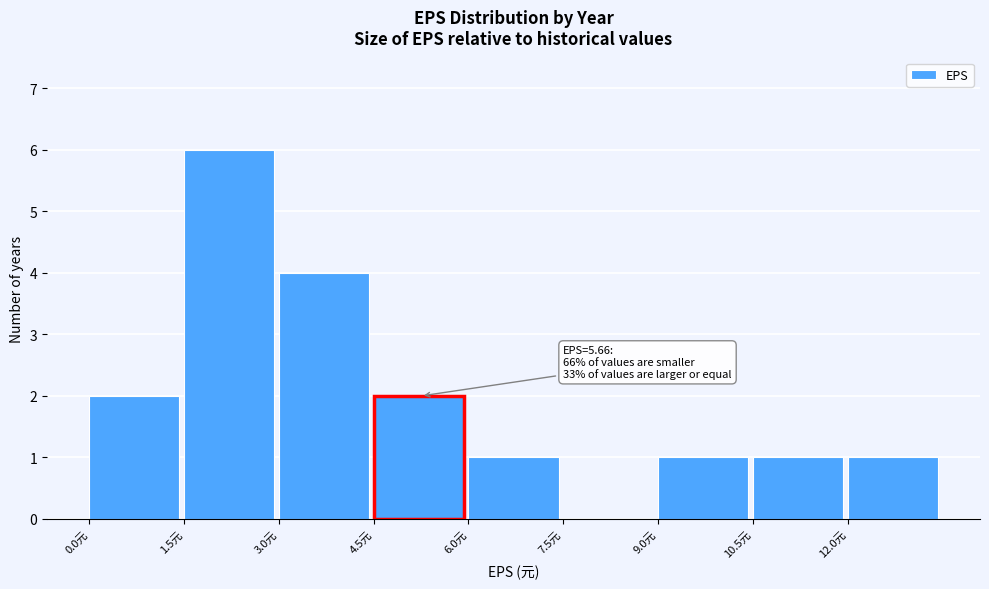

Which range on the x-axis has the tallest bar?

1.5 to 3.0